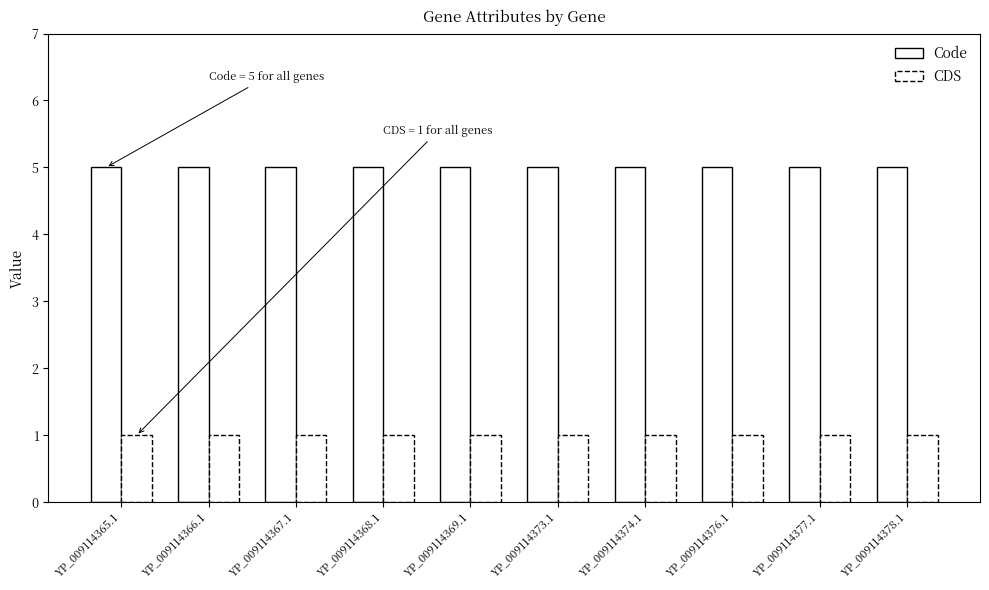

Which has a higher value, YP_009114374.1 or YP_009114366.1?

YP_009114374.1